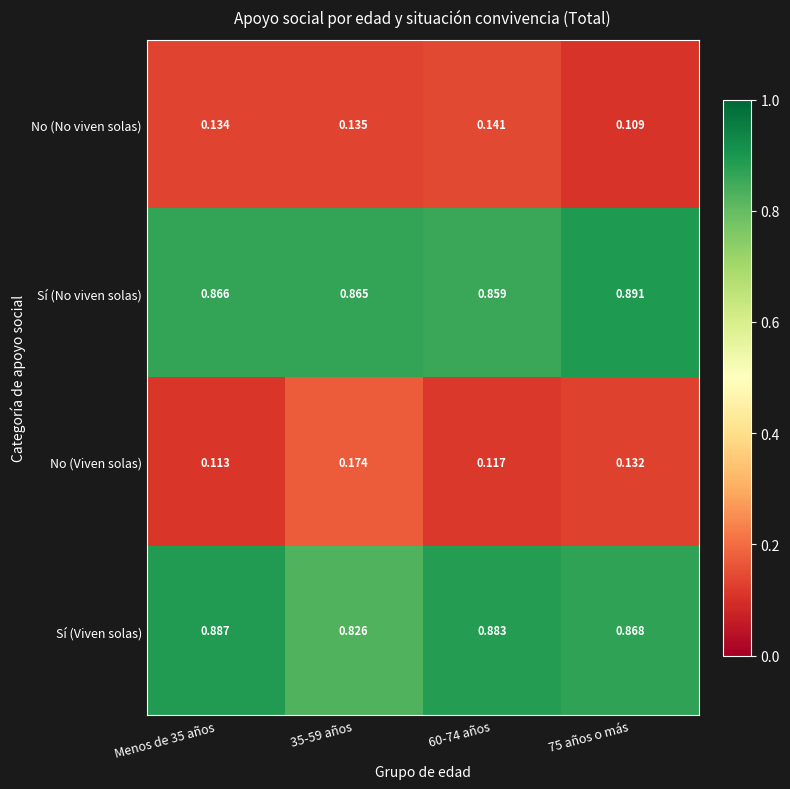

Is the value of No (No viven solas) at 75 años o más greater than the value of Sí (No viven solas) at 75 años o más?

No